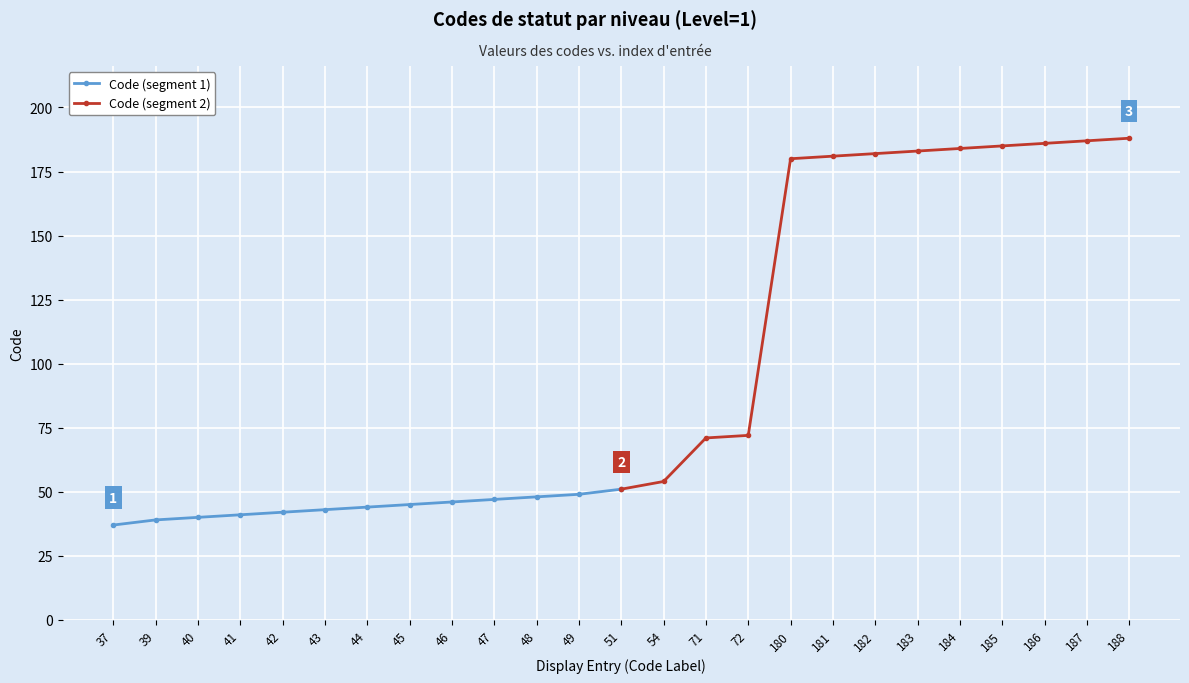

What is the greatest value displayed?

188